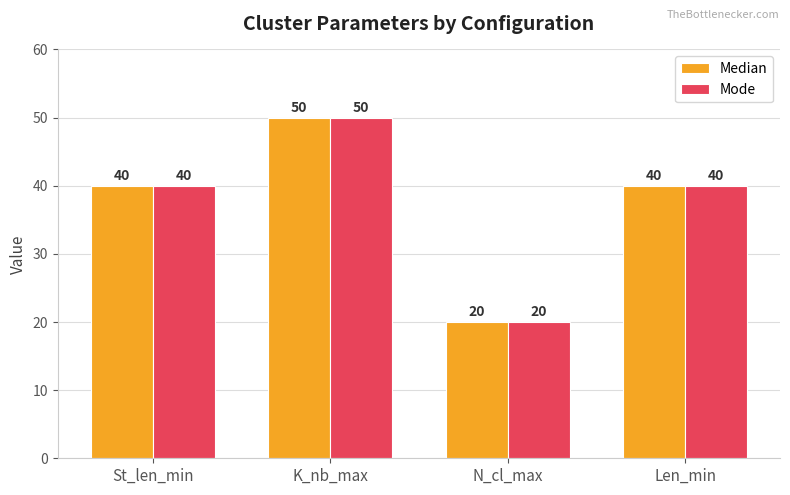

What is the minimum value shown in the chart?

20